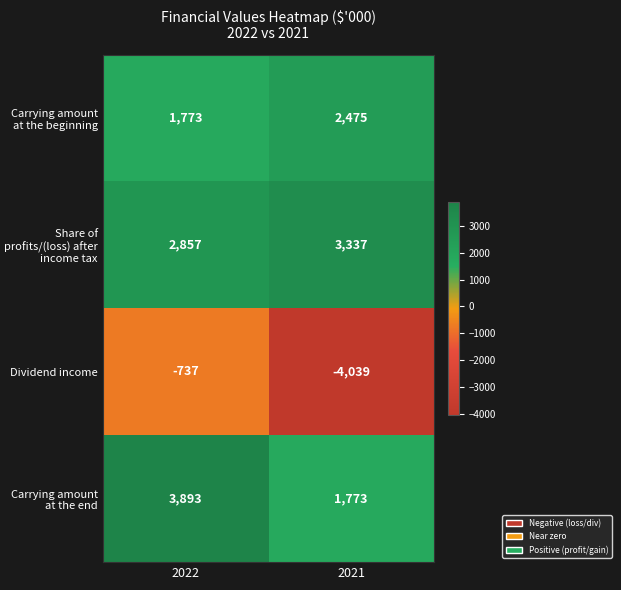

Which category has the highest value across all series?

2022